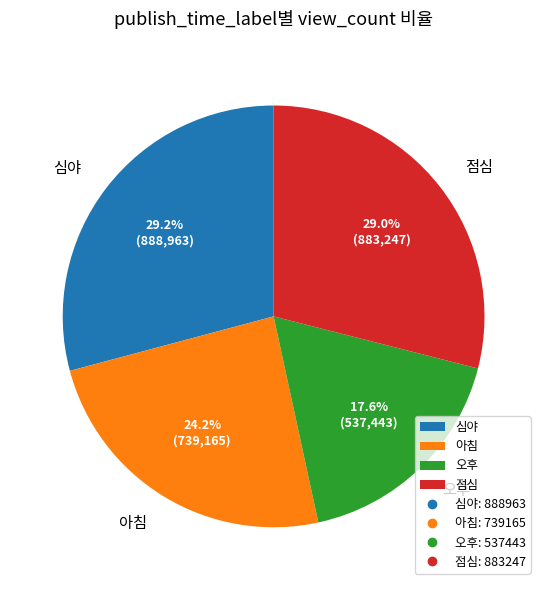

What percentage do 아침 and 점심 together represent?

53.2%